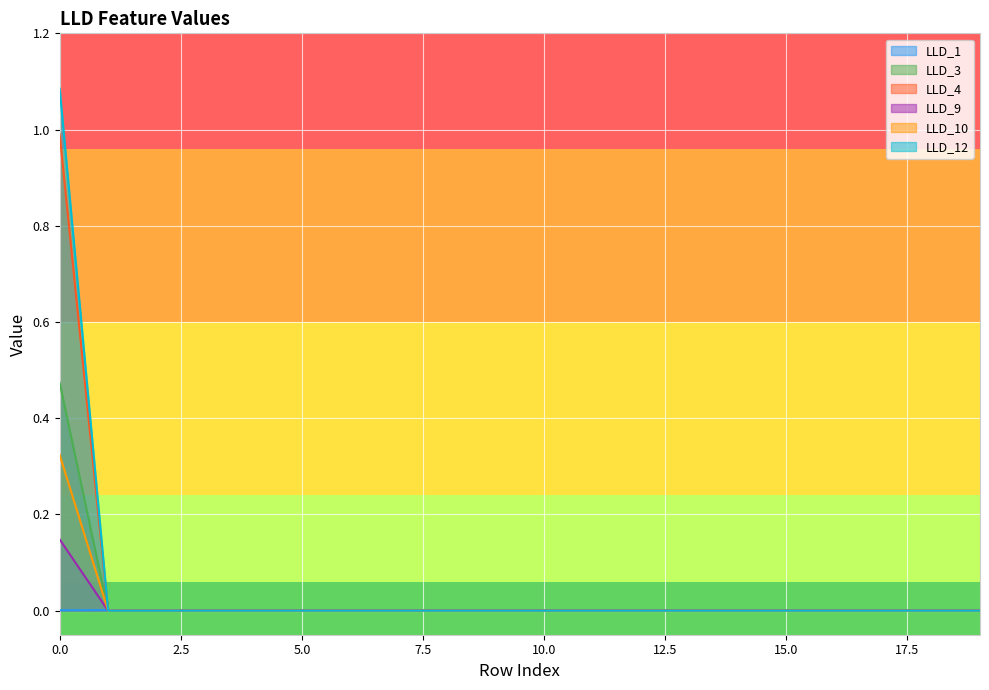

What is the maximum value shown in the chart?

1.1